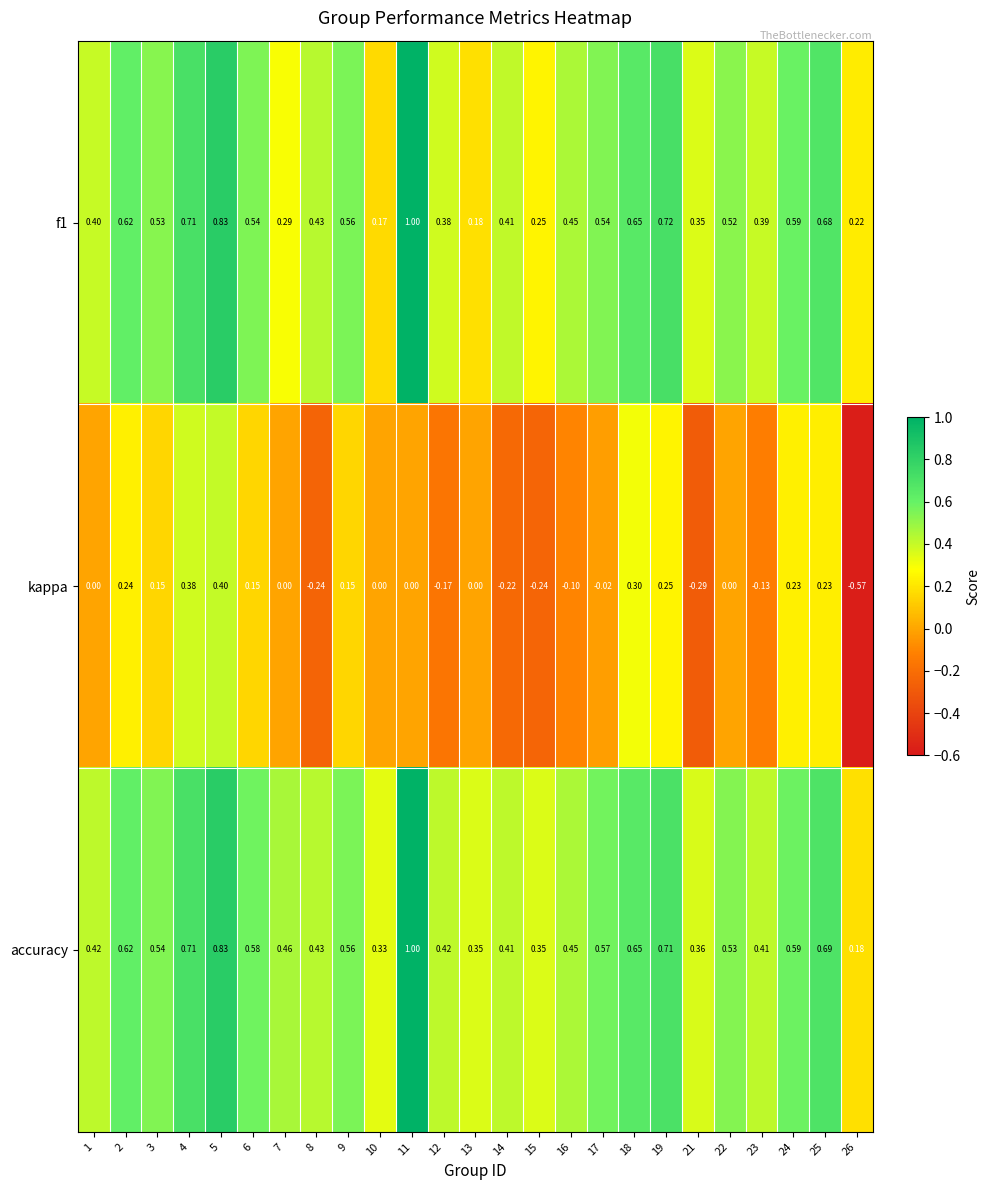

Which series has the largest total across all categories?

accuracy